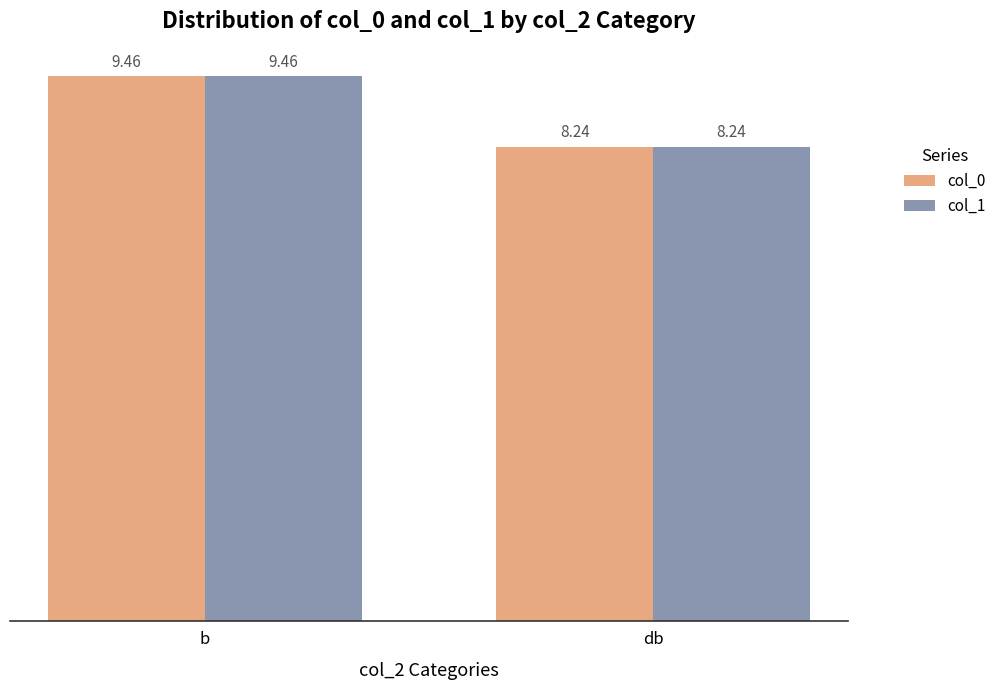

What is the total value across all series at db?

16.5